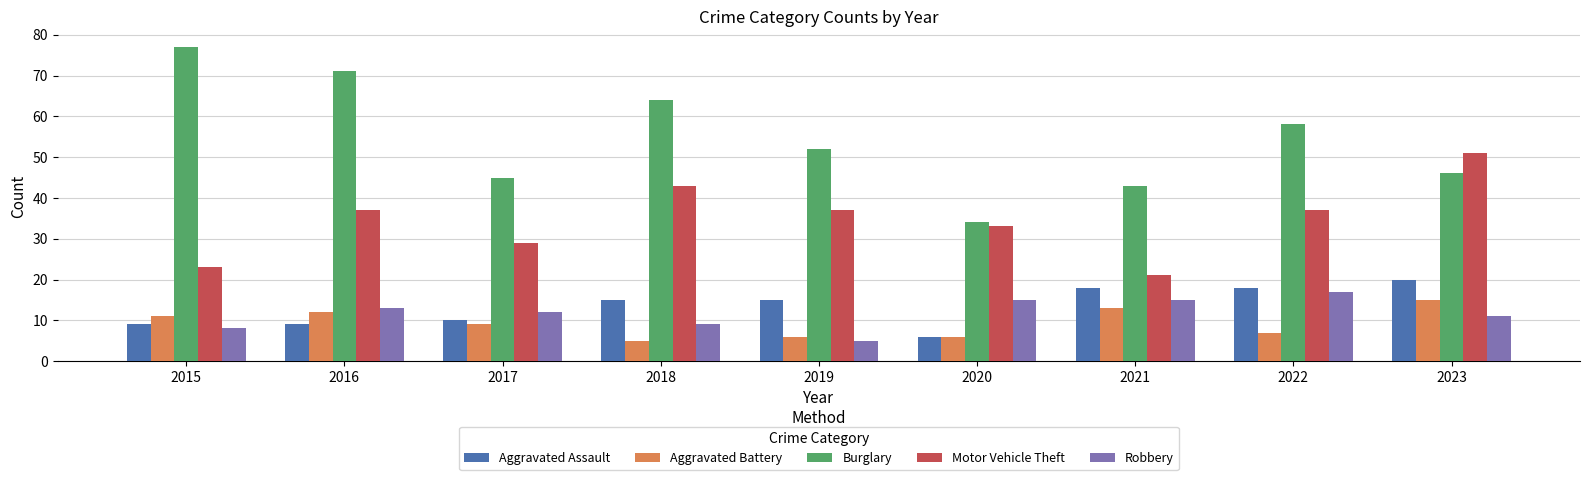

What is the difference between the Robbery values at 2016 and 2015?

5